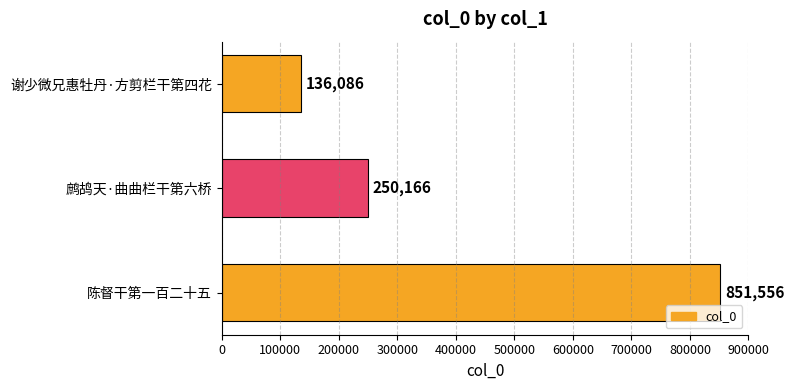

Approximately how many times larger is the value at 陈督干第一百二十五 compared to 谢少微兄惠牡丹·方剪栏干第四花?

6.3